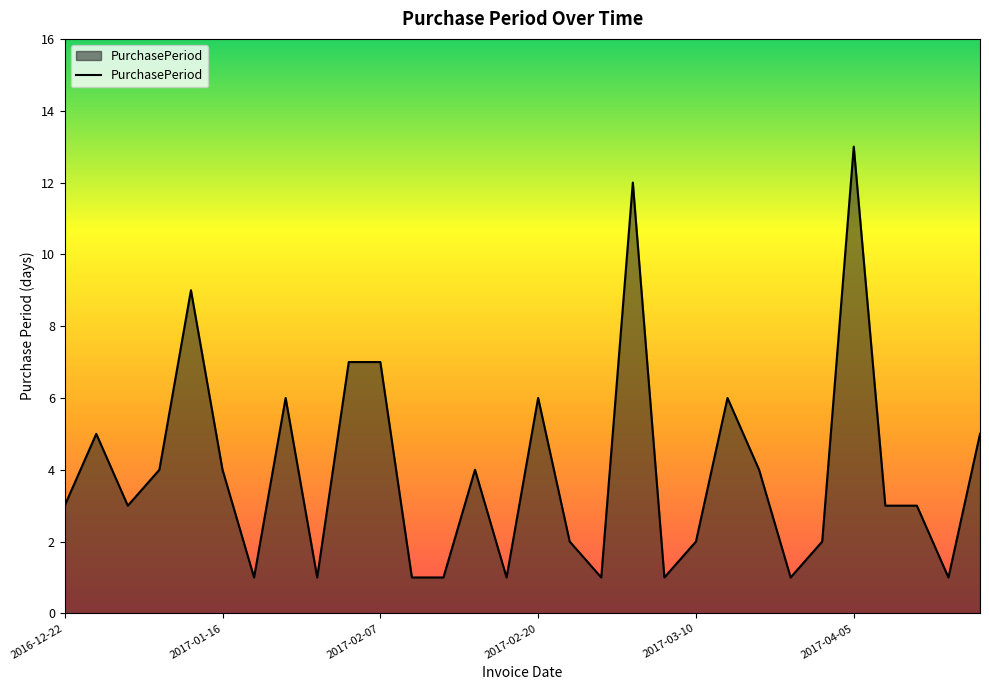

How many series are shown in this chart?

1